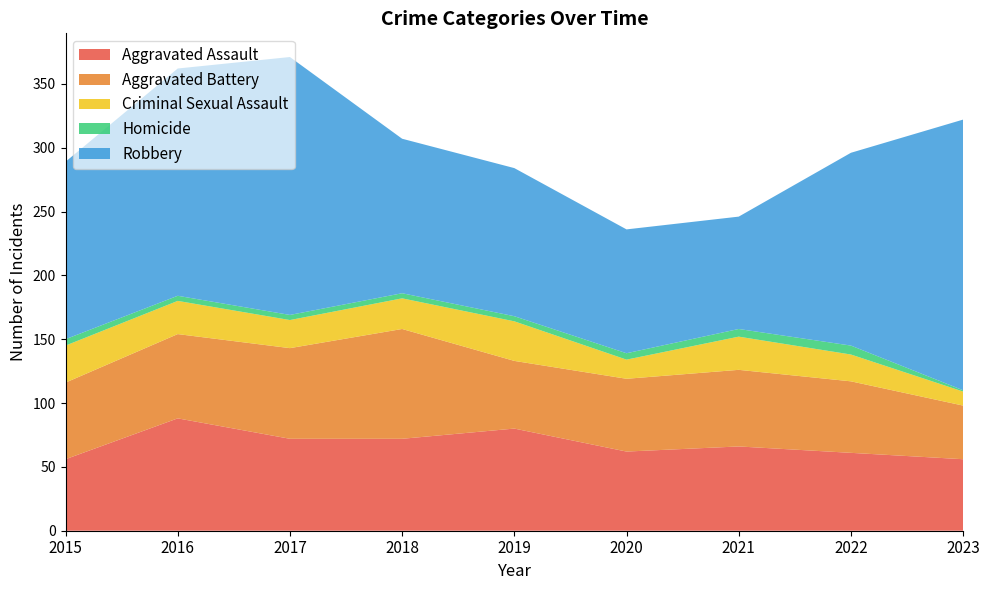

True or false: Robbery and Criminal Sexual Assault intersect in this chart.

False